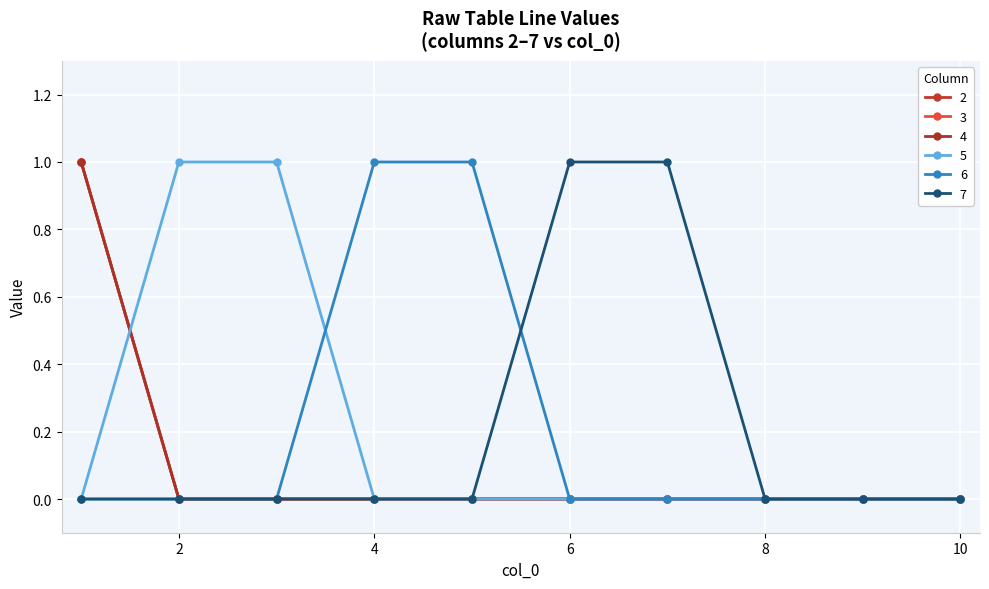

True or false: 7 and 5 intersect in this chart.

False